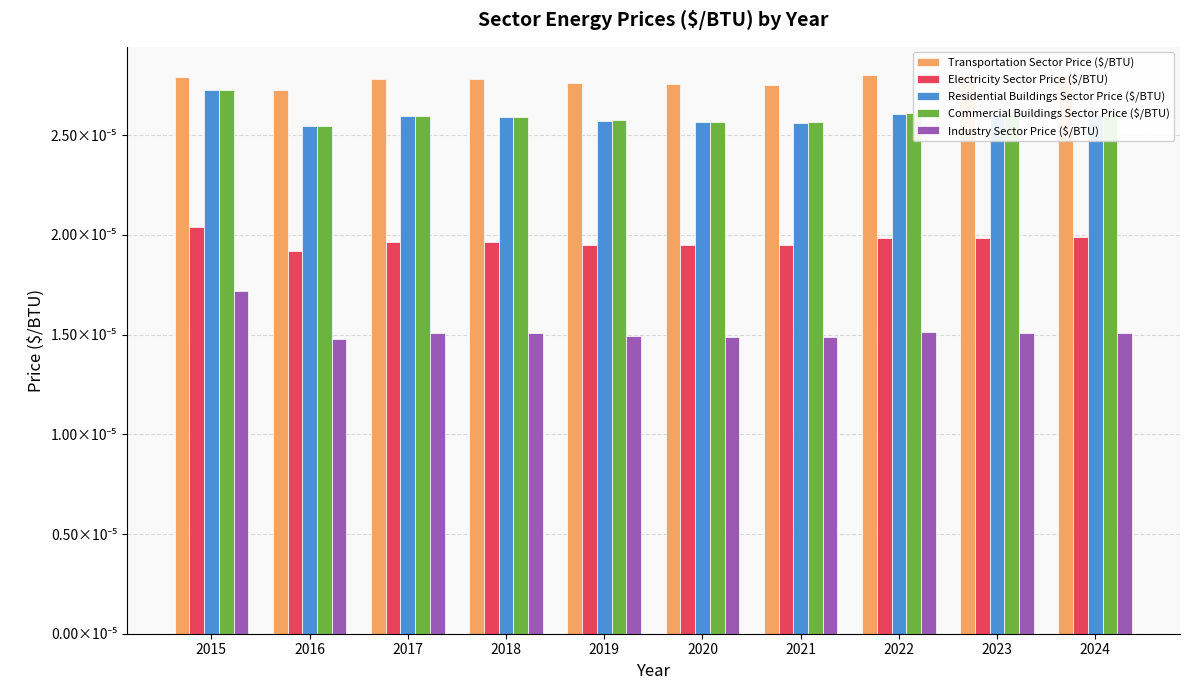

Rank the series at 2016 from highest to lowest value.

Transportation Sector Price ($/BTU), Residential Buildings Sector Price ($/BTU), Commercial Buildings Sector Price ($/BTU), Electricity Sector Price ($/BTU), Industry Sector Price ($/BTU)